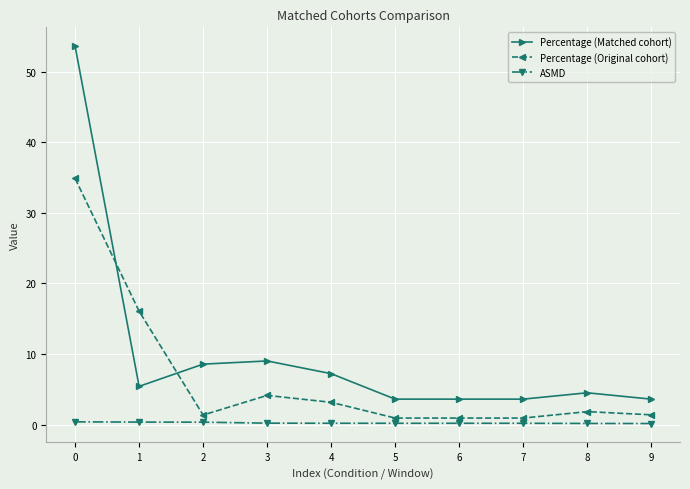

Which series has the widest spread of values?

Percentage (Matched cohort)